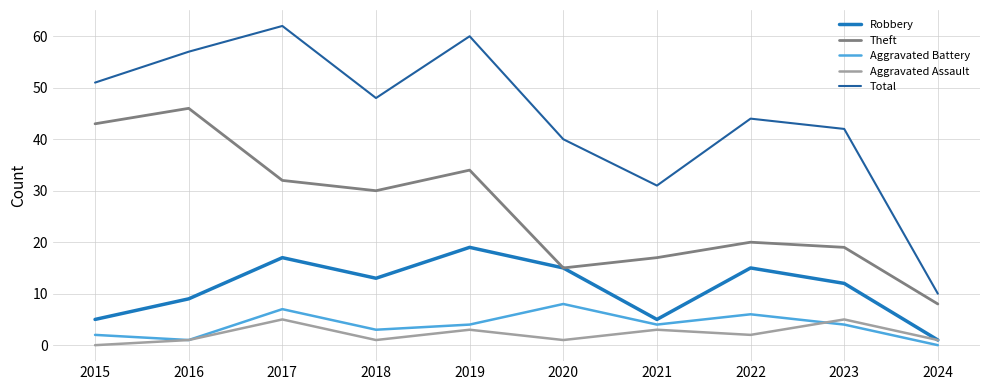

How many lines are shown in the chart?

5